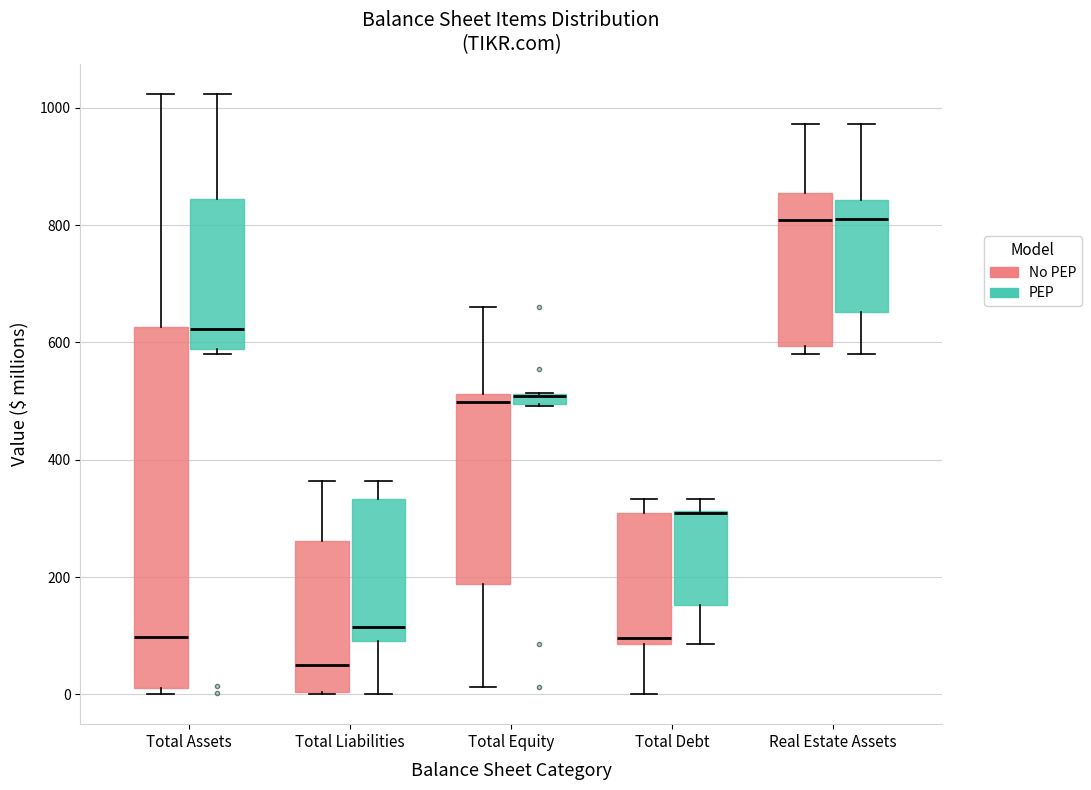

Where does the upper whisker of the box for Total Assets (No PEP) end on the y-axis? The values are not printed on the chart, so give them approximately, as read against the axis.

1020